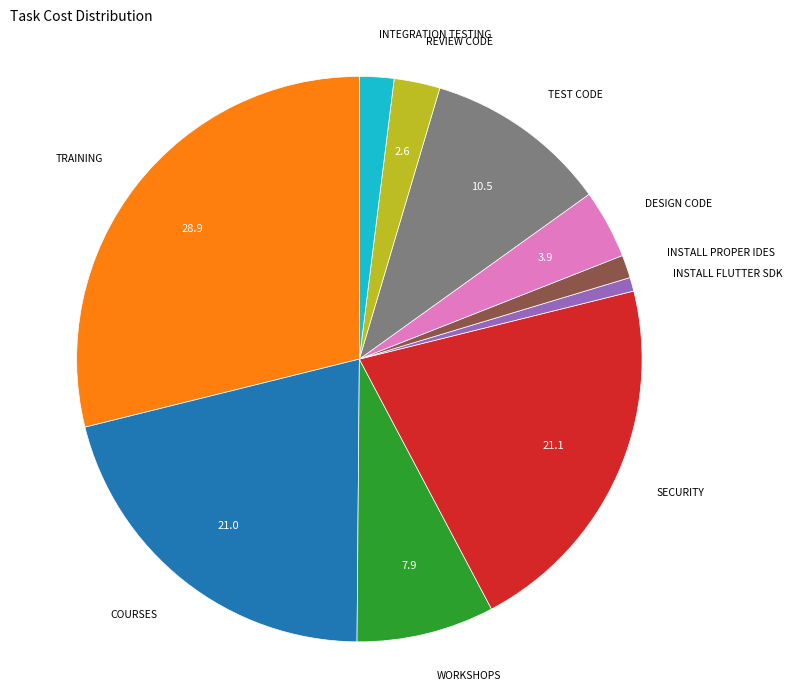

Does any single category account for the majority?

No